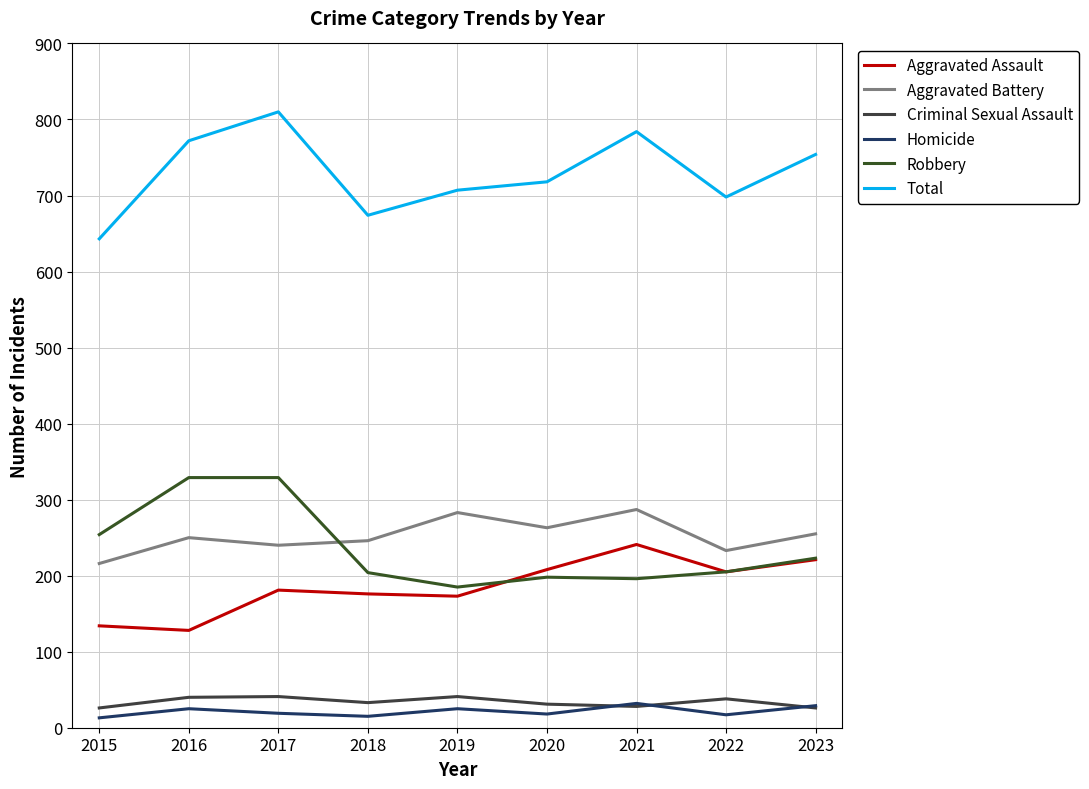

Between 2016 and 2018, which series saw the biggest shift?

Robbery